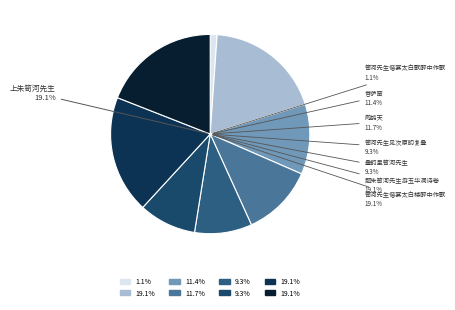

Which slice is the smallest?

笥河先生偕宴太白歌醉中作歌